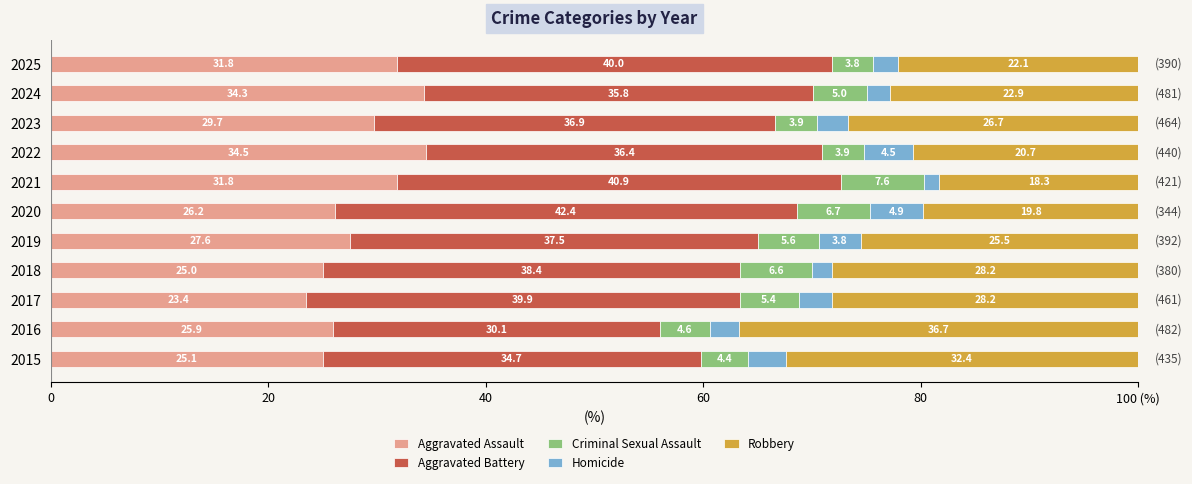

List the series in order of their peak value, highest first.

Aggravated Battery, Robbery, Aggravated Assault, Criminal Sexual Assault, Homicide